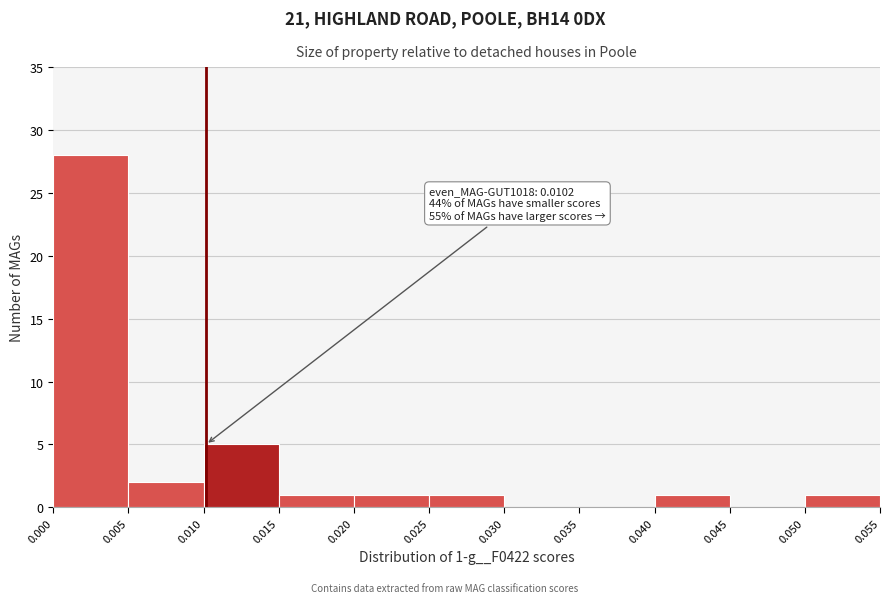

Which range on the x-axis has the tallest bar?

0.000 to 0.005